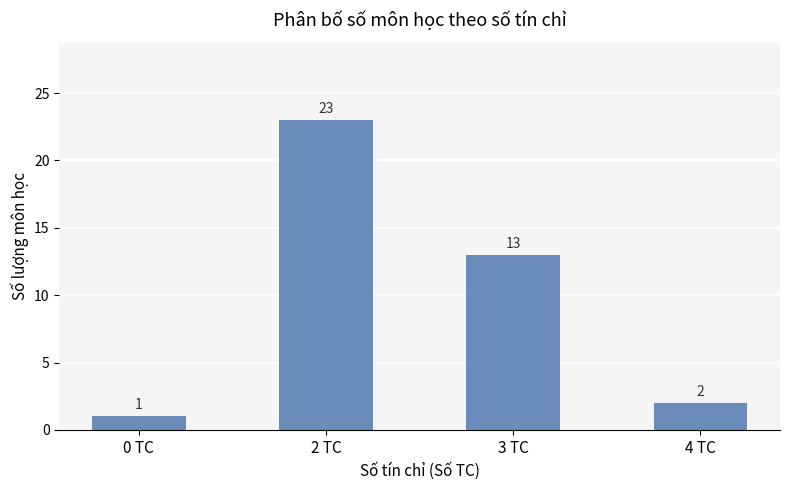

What is the change in value from 2 TC to 4 TC?

-21